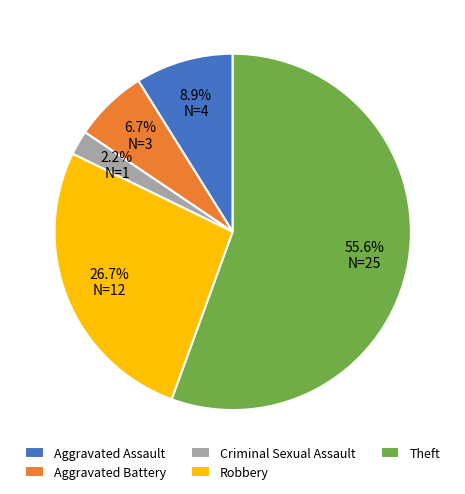

To the nearest percent, what is the combined percentage of Criminal Sexual Assault and Robbery?

29%